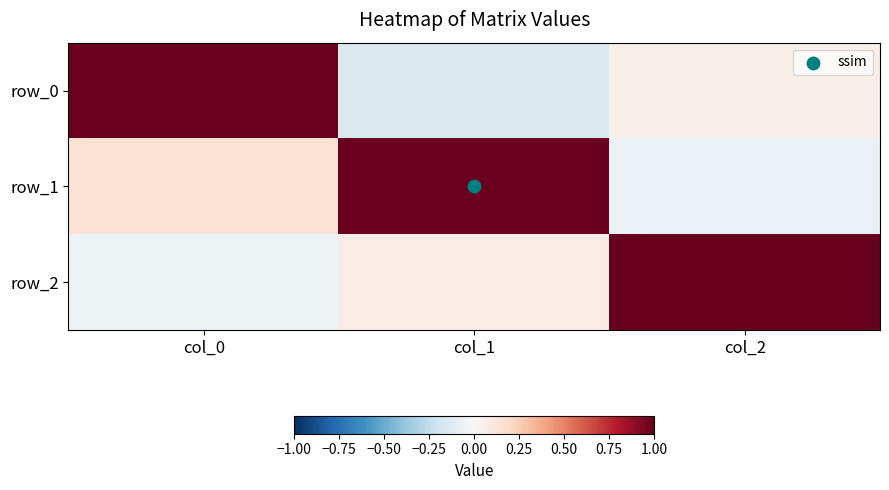

What is the average value of the row_1 series?

0.4